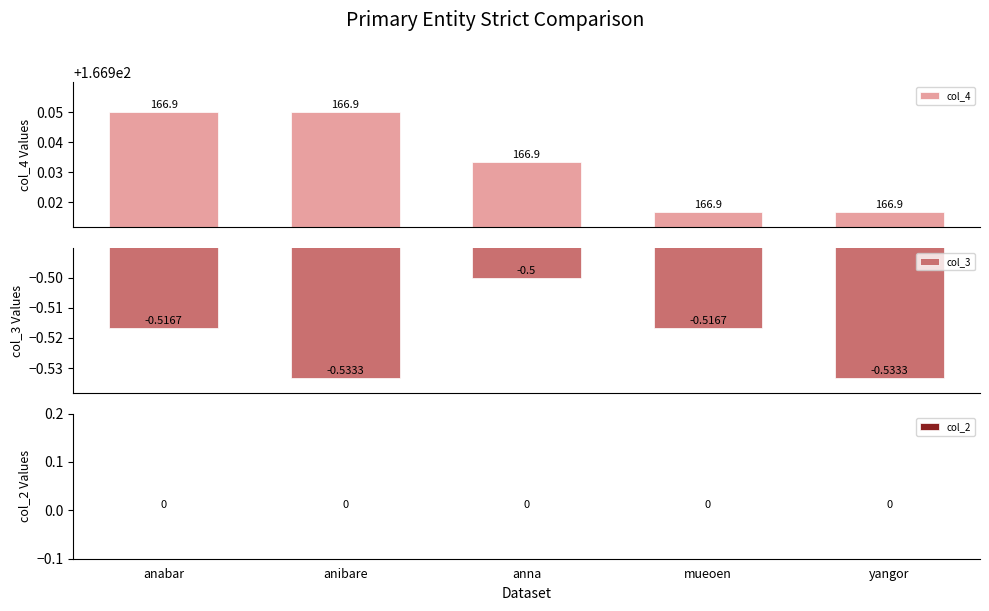

Count the number of data series in this chart.

3